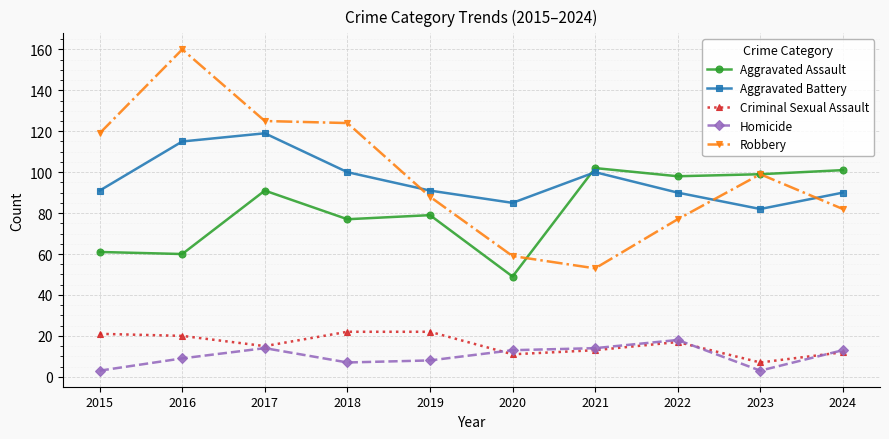

The value of Aggravated Battery at 2020 is 85. True or false?

True